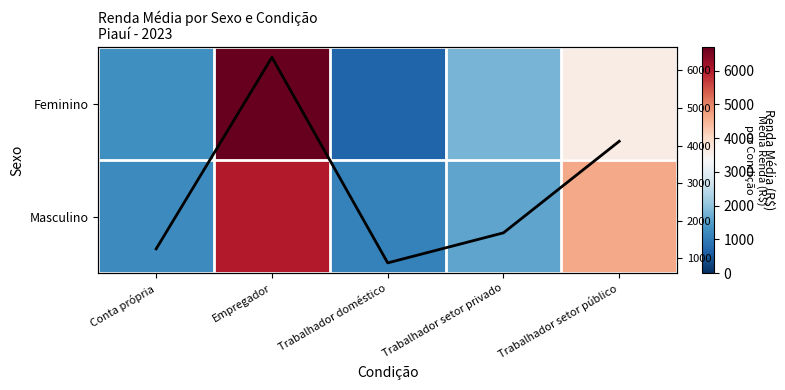

What is the average value of the Média por Condição series?

2853.7